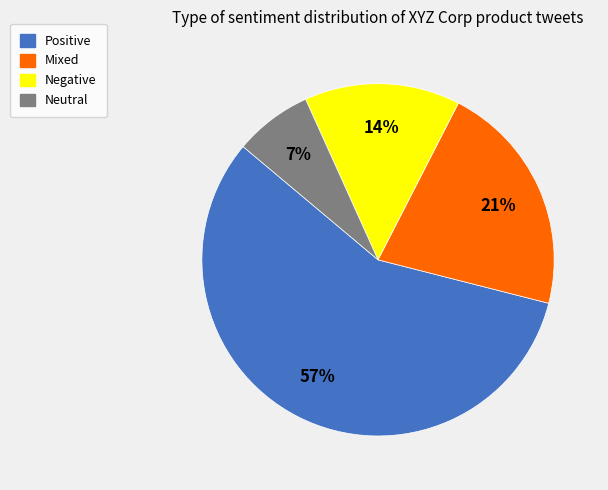

To the nearest percent, what portion does Mixed represent?

21%